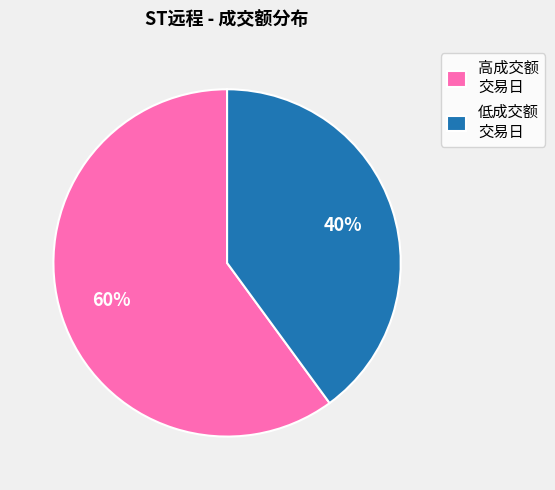

Rank the categories by value from lowest to highest.

低成交额 交易日, 高成交额 交易日